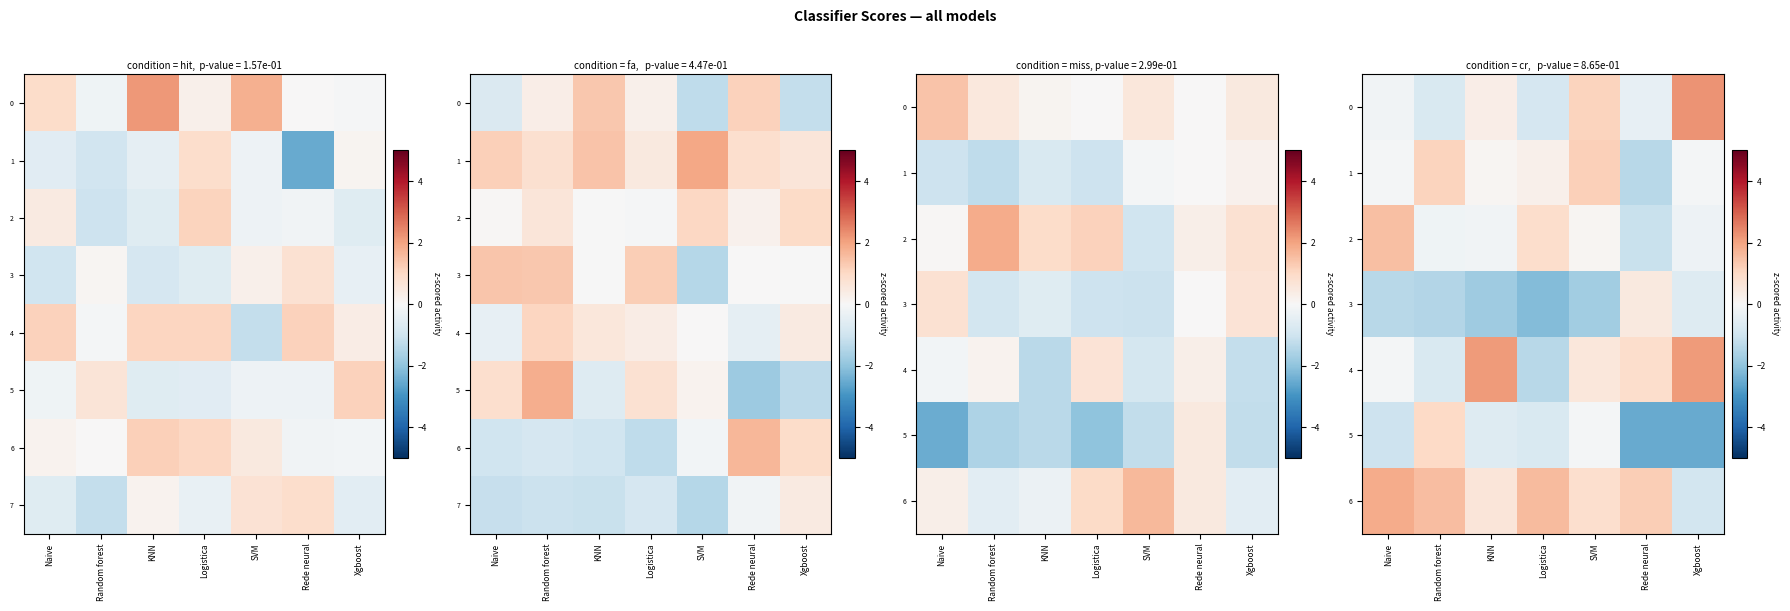

At which category is the sum across all series the highest?

SVM